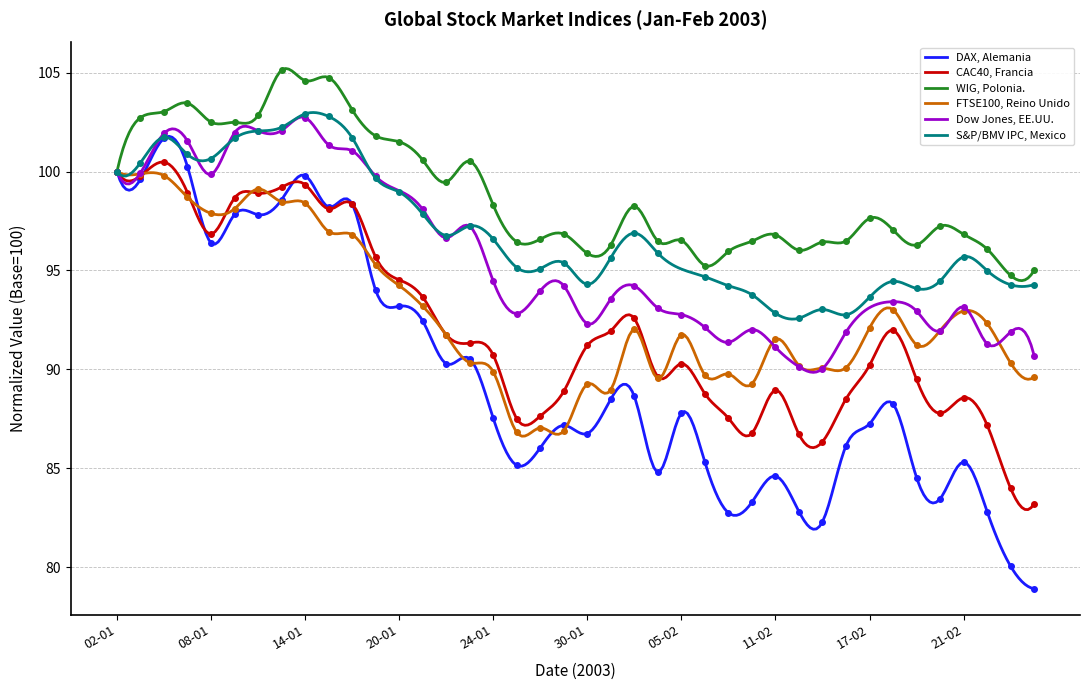

How many values in the FTSE100, Reino Unido series exceed 91?

24